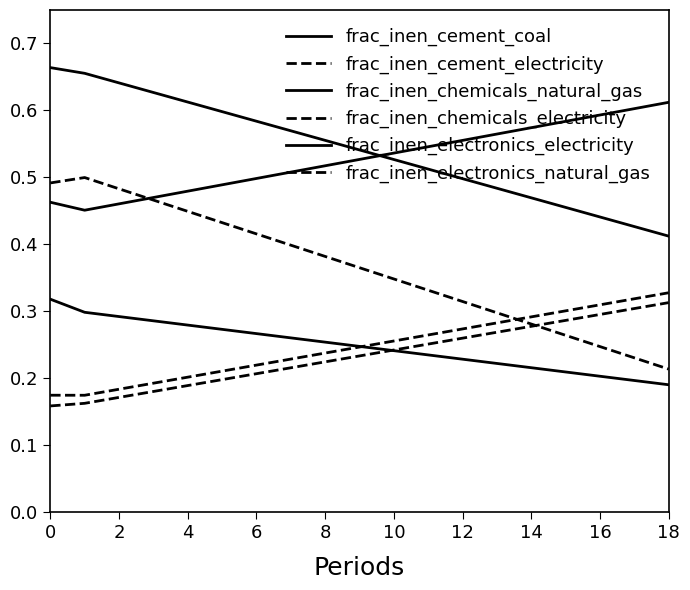

How many lines are shown in the chart?

6